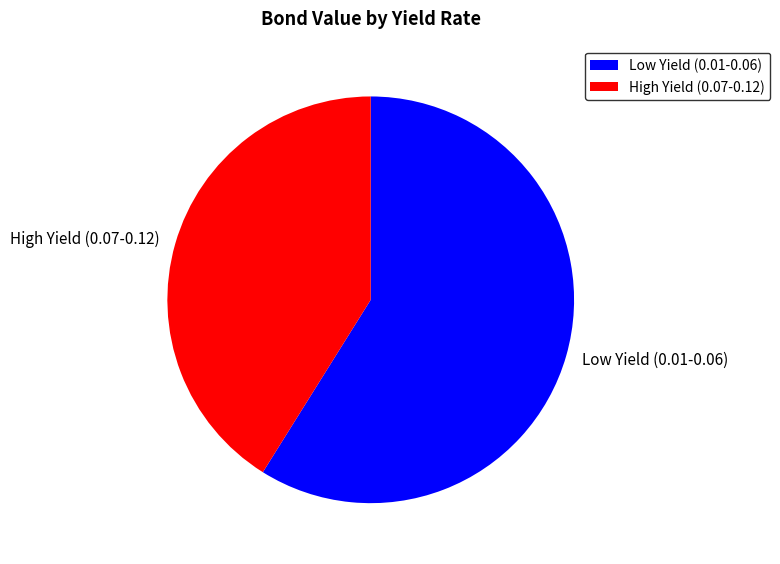

Count the number of slices in the pie.

2